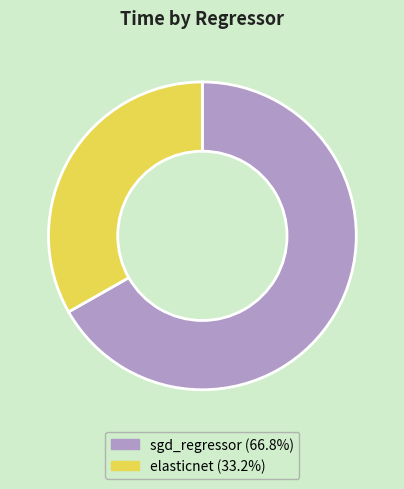

Do elasticnet and sgd_regressor together represent more than half of the pie?

Yes